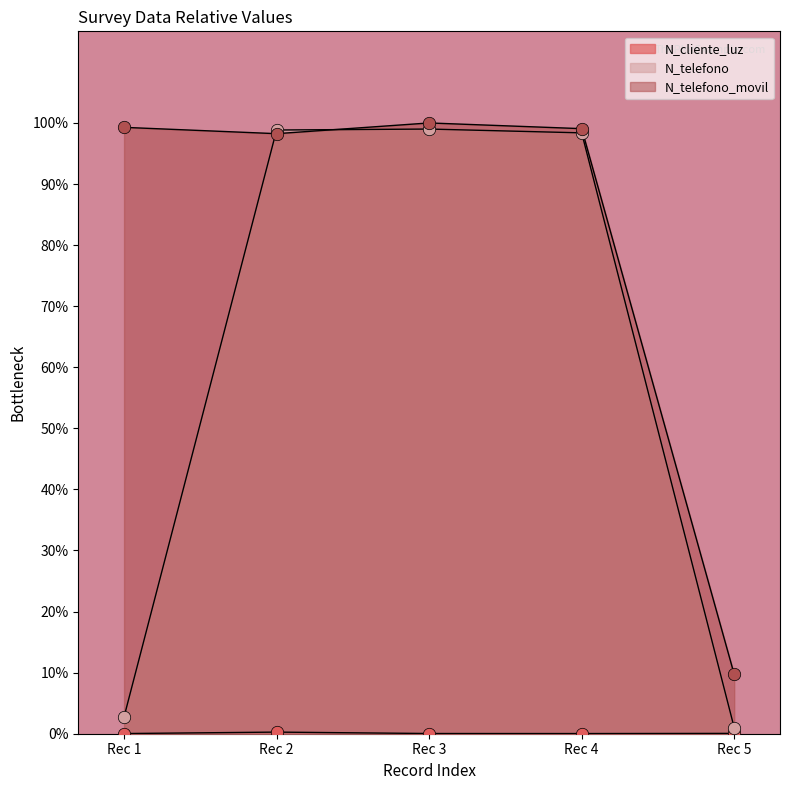

Which series has the widest spread of Y values?

N_telefono